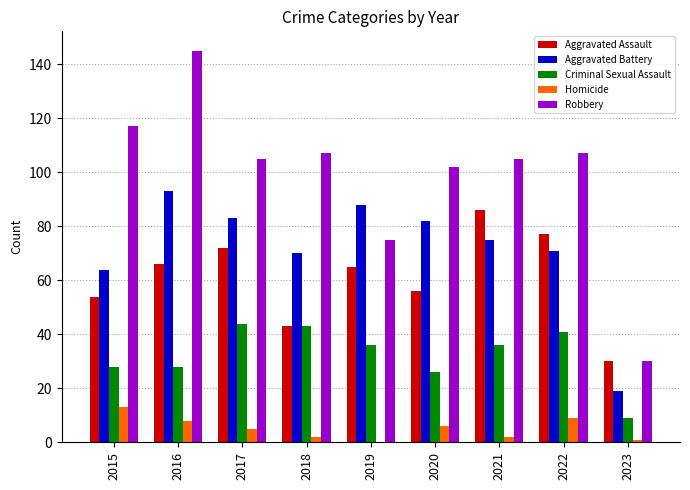

Is the value of Aggravated Battery at 2018 greater than the value of Robbery at 2015?

No